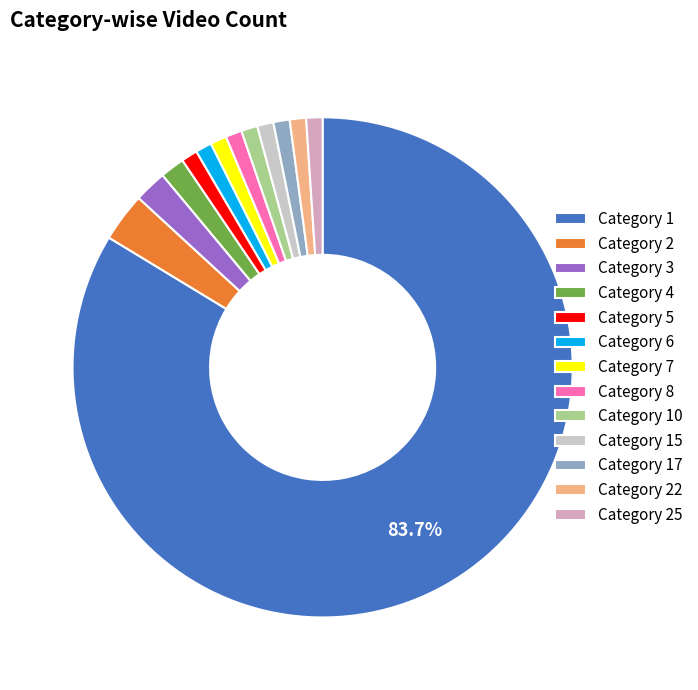

Is there a majority slice in this chart?

Yes